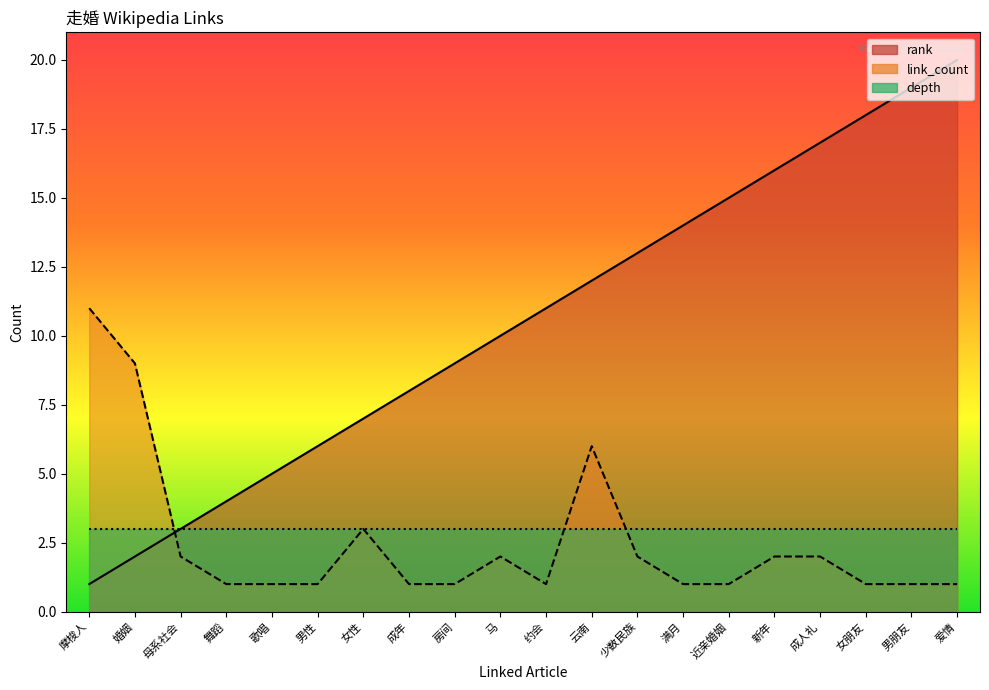

Where do rank and link_count first cross each other?

婚姻 and 母系社会